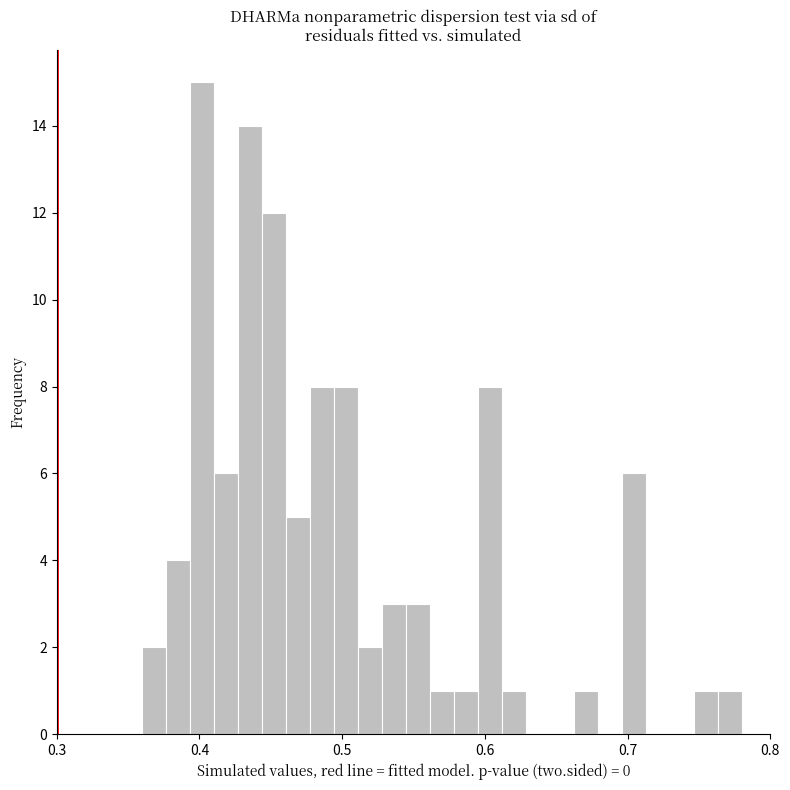

Read against the x-axis, roughly where is the centre of the tallest bar?

0.40